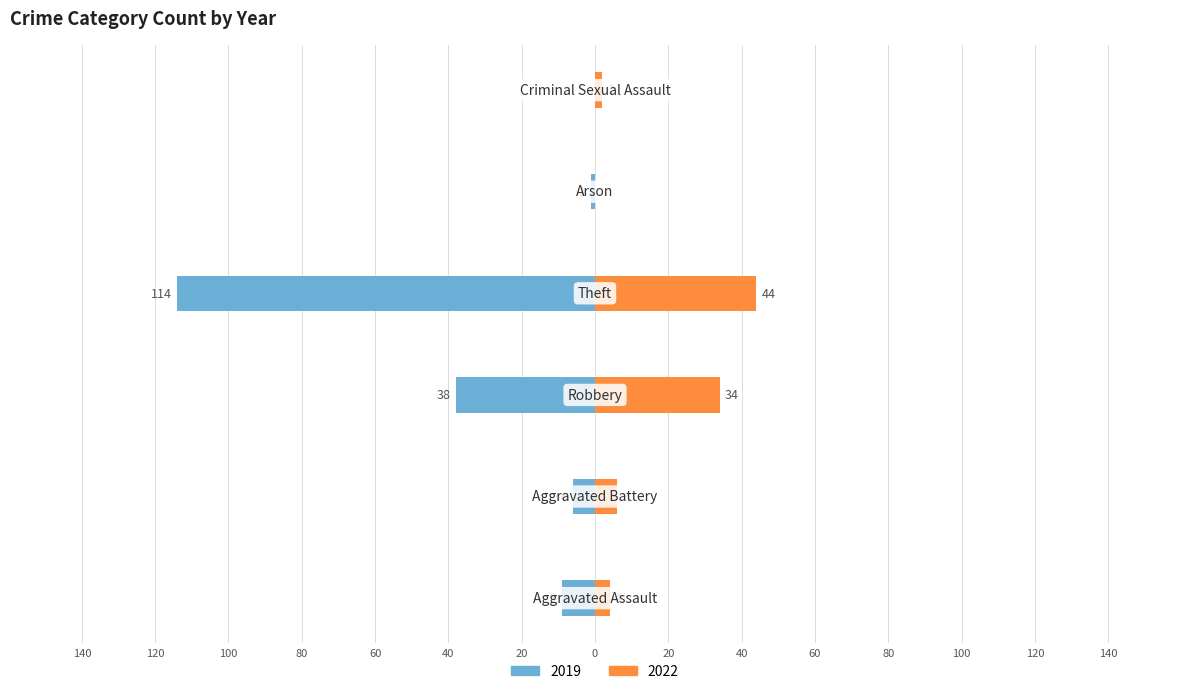

What is the label of the 3rd bar from the right?

Theft